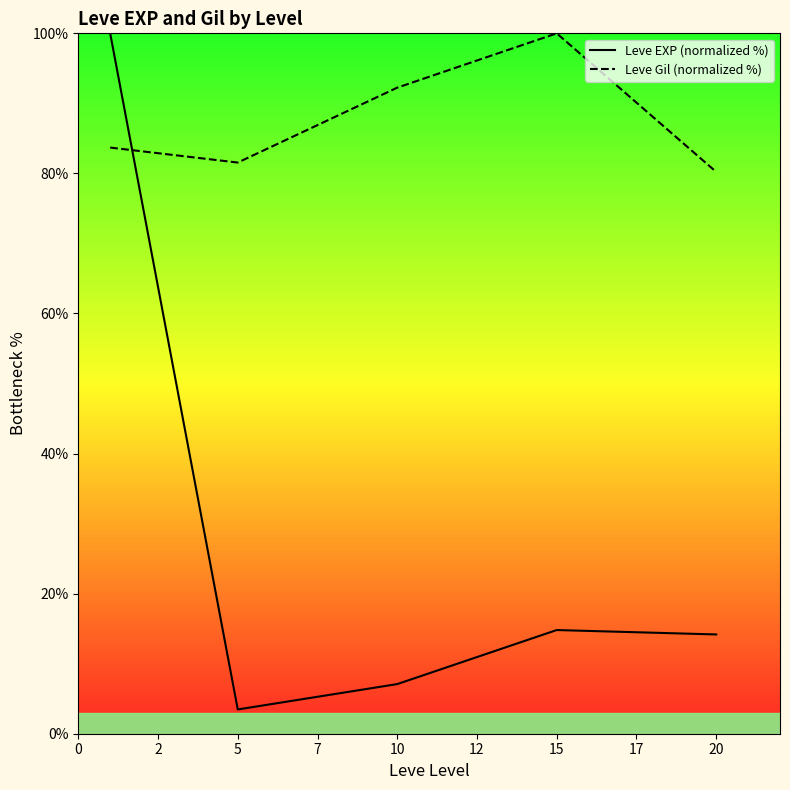

Where is Leve Gil (normalized %) nearest to the value 90?

10